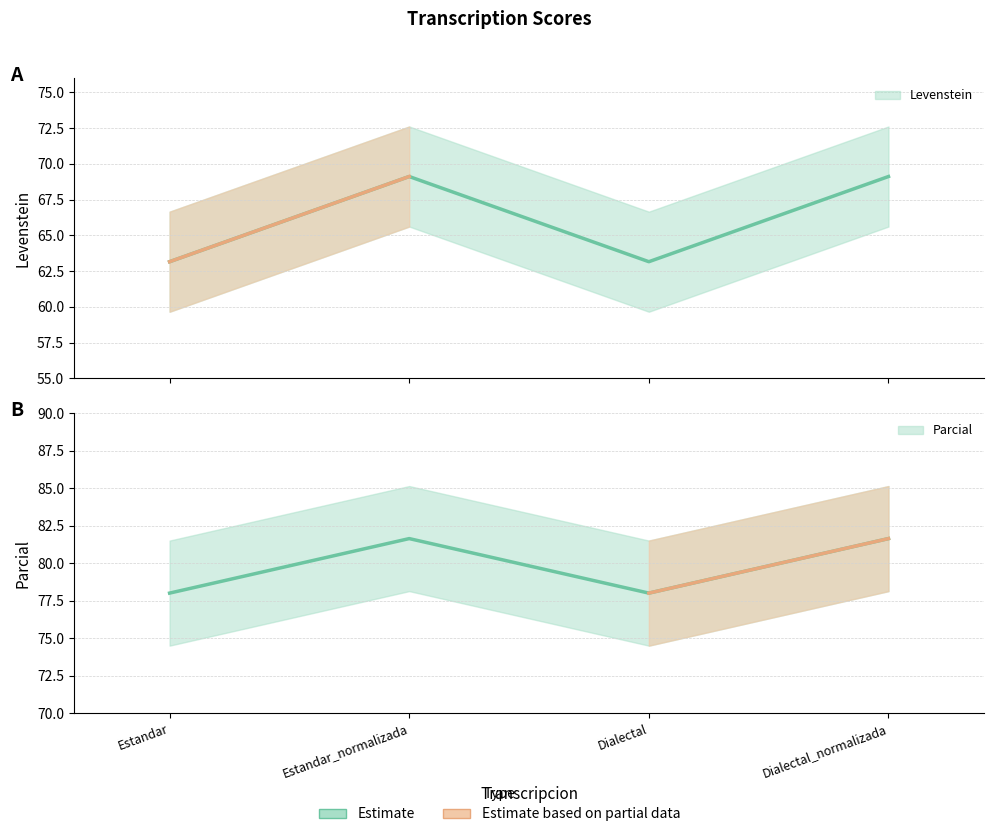

Reading left to right, transcribe all the data shown in this chart.

Levenstein: Estandar=63.2	Estandar_normalizada=69.1	Dialectal=63.2	Dialectal_normalizada=69.1
Parcial: Estandar=78.0	Estandar_normalizada=81.6	Dialectal=78.0	Dialectal_normalizada=81.6